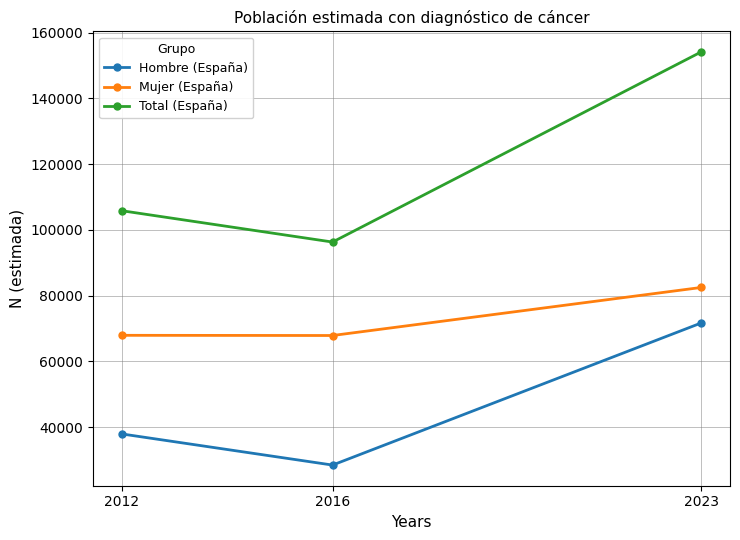

True or false: Hombre (España) has a value of 28435 at 2016.

True